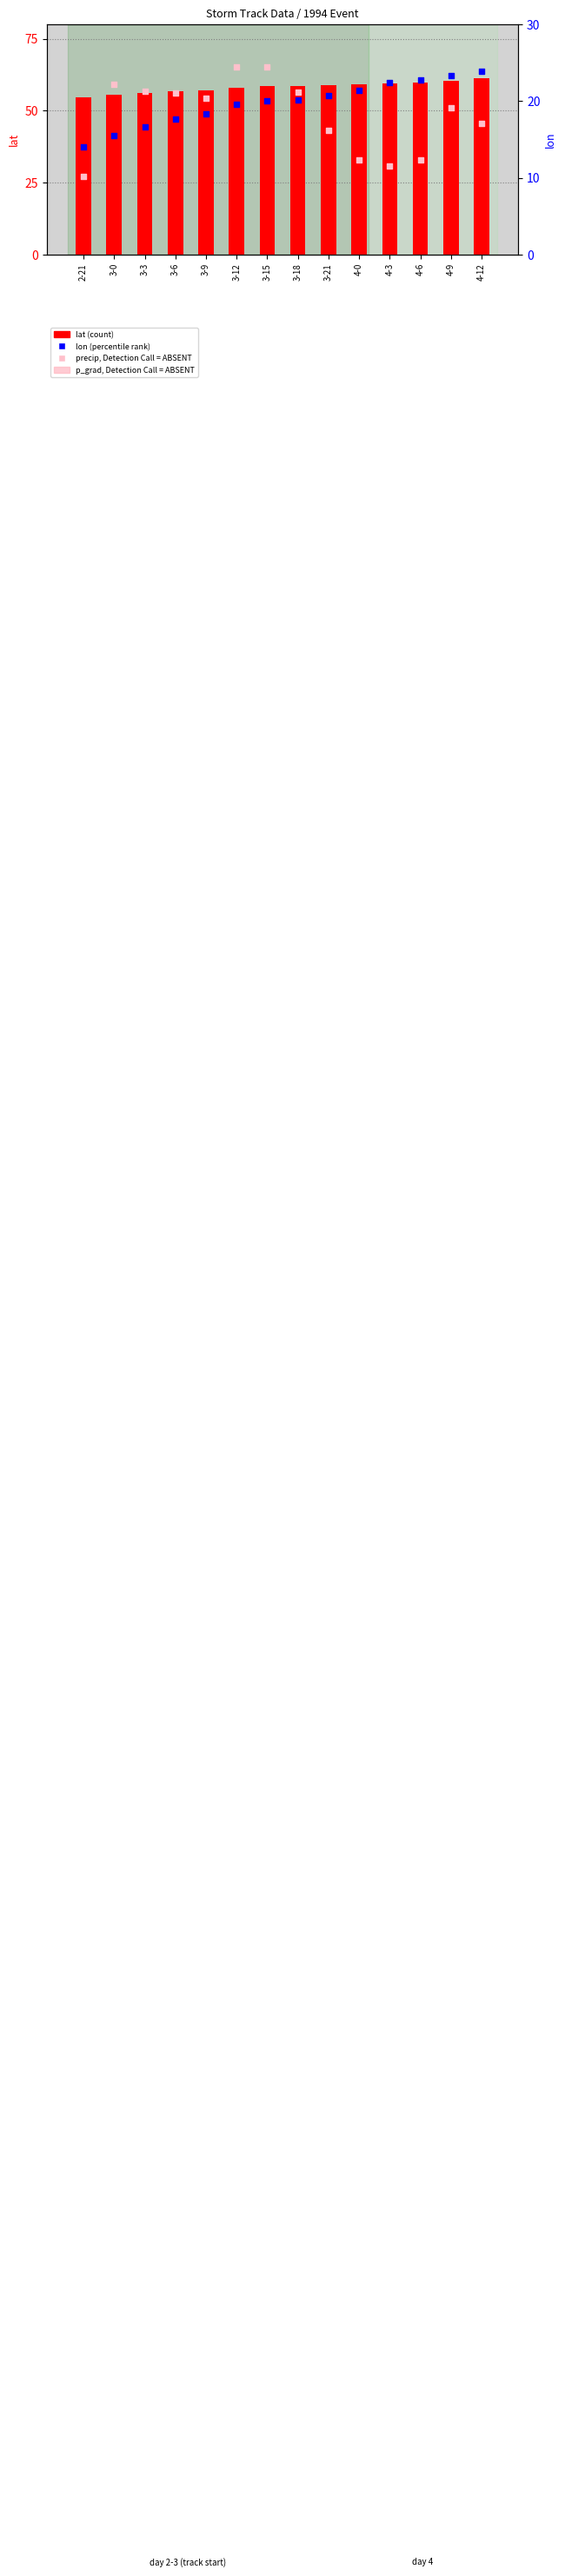

At how many categories does at least one series exceed 56?

13